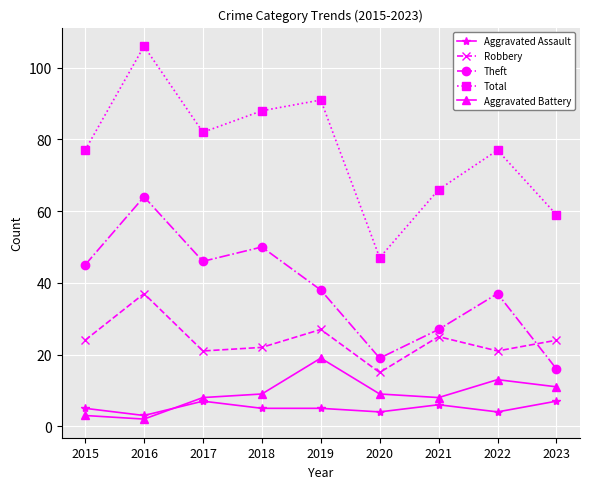

Rank the series by their maximum value, from lowest to highest.

Aggravated Assault, Aggravated Battery, Robbery, Theft, Total